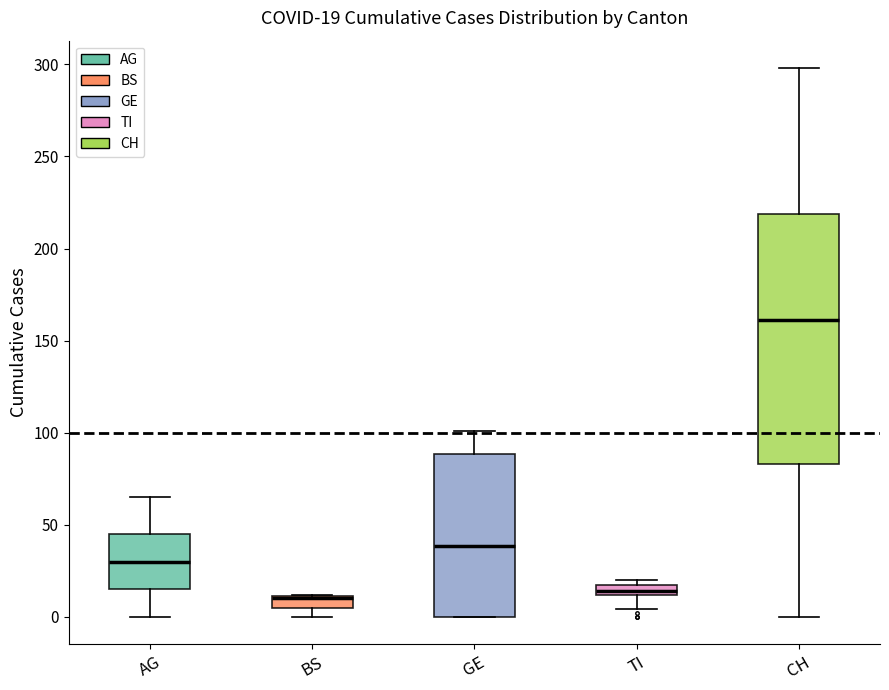

Which box is the tallest, from its lower edge to its upper edge?

CH